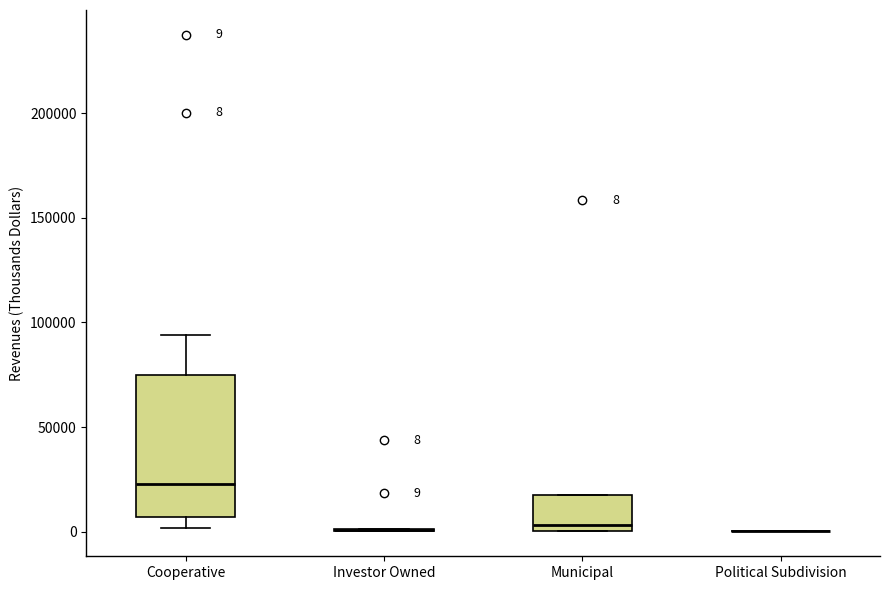

Which box is the tallest, from its lower edge to its upper edge?

Cooperative